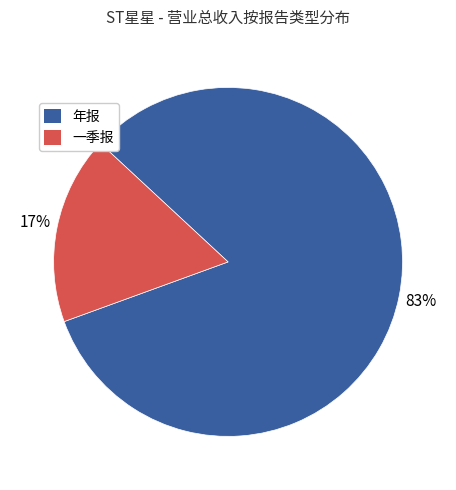

How many segments does this pie chart have?

2